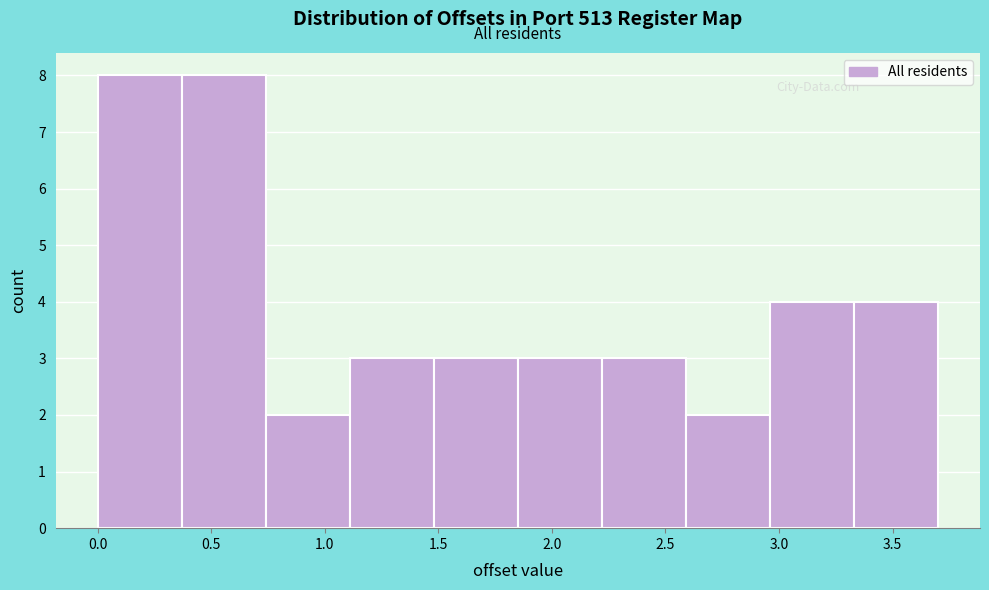

Reading left to right, transcribe this chart: for each bar, give the range it covers on the x-axis and its height. Neither the bar edges nor the heights are printed on the chart, so give them approximately, as read against the axes.

0.00 to 0.37: 8
0.37 to 0.74: 8
0.74 to 1.11: 2
1.11 to 1.48: 3
1.48 to 1.85: 3
1.85 to 2.22: 3
2.22 to 2.59: 3
2.59 to 2.96: 2
2.96 to 3.33: 4
3.33 to 3.70: 4